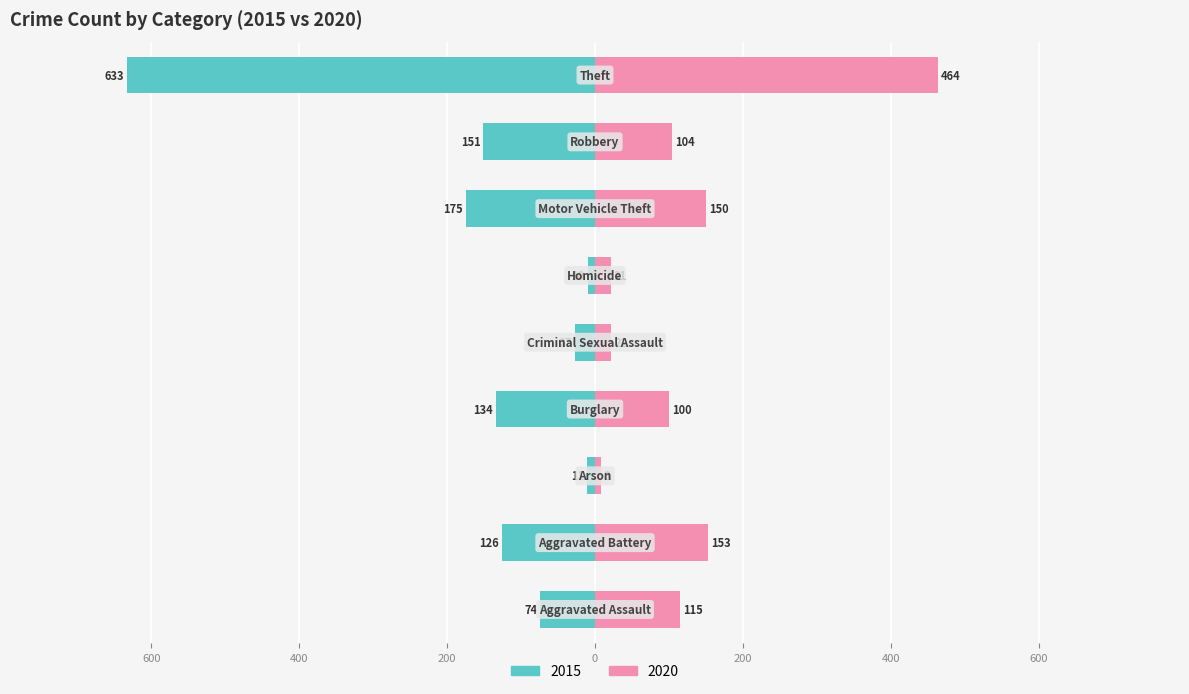

What is the label of the 5th bar from the left?

Criminal Sexual Assault